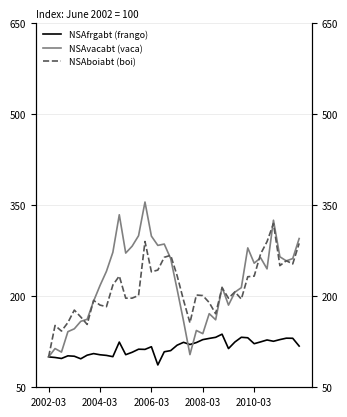

The value of NSAboiabt (boi) at 36 is 250.2. True or false?

True